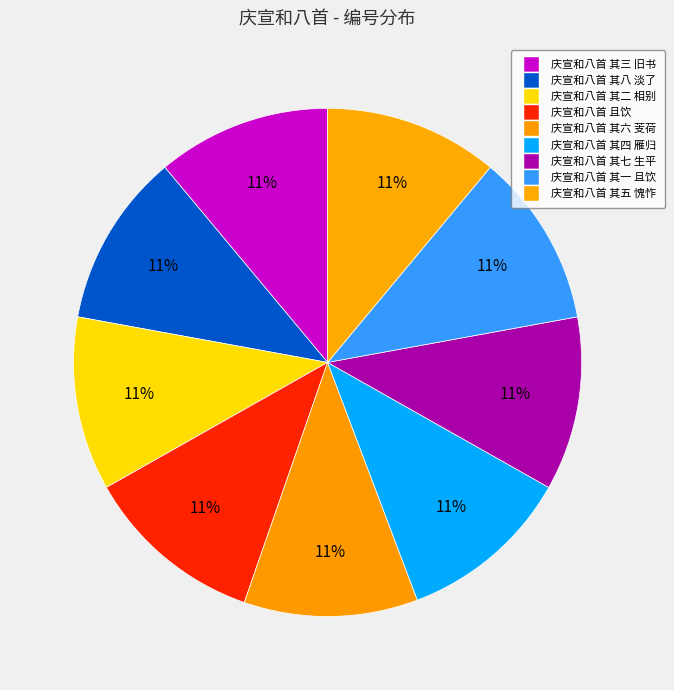

True or false: 庆宣和八首 其三 旧书 accounts for 20% of the total.

False